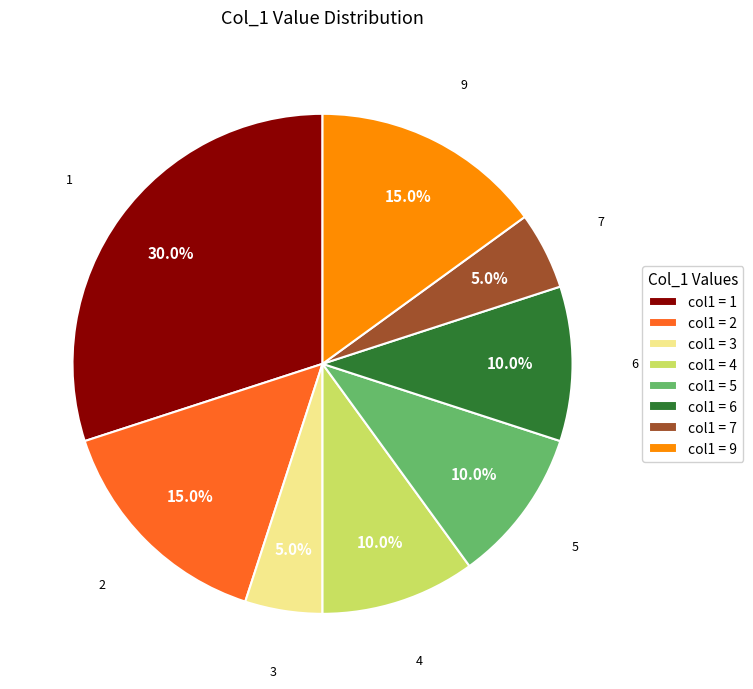

Does col1 = 2 account for over 50% of the chart?

No